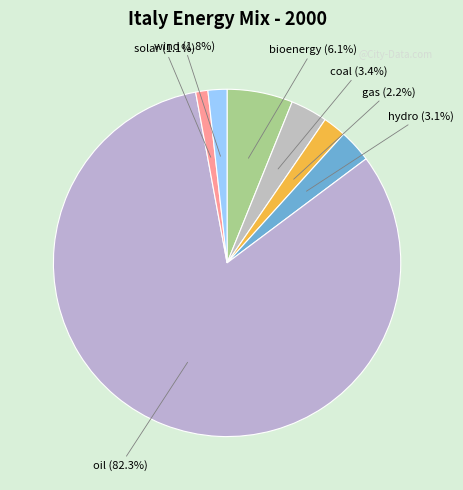

Which slice is the smallest?

solar